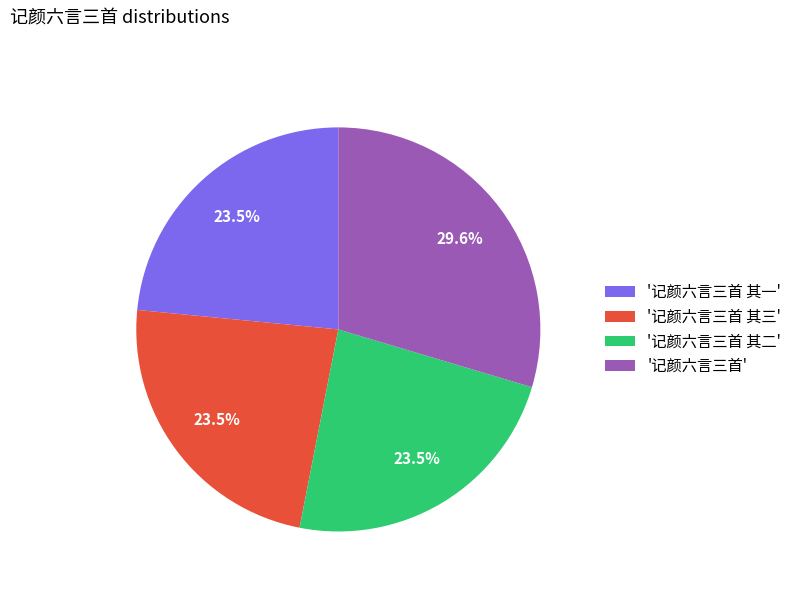

Which category has the biggest portion of the pie?

'记颜六言三首'